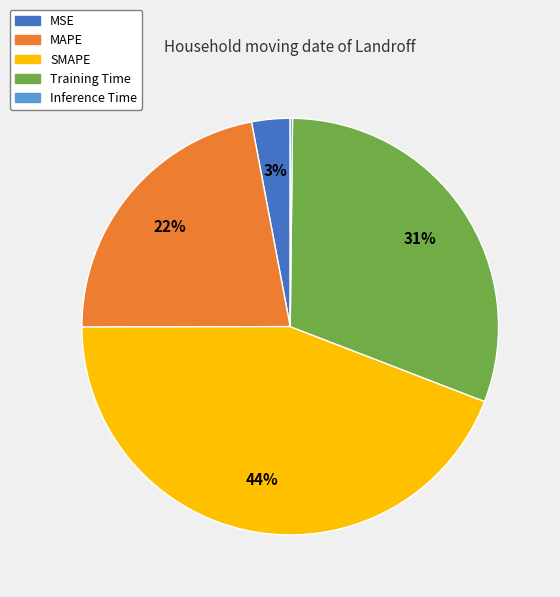

What is the largest slice in the pie chart?

SMAPE